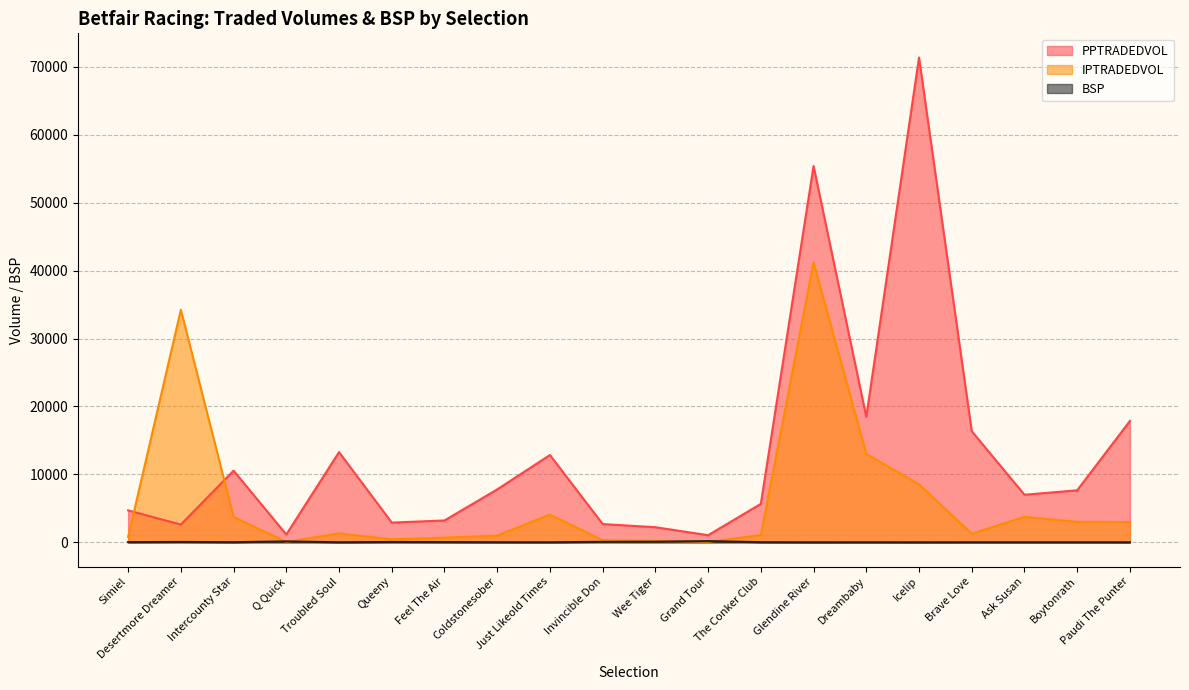

The value of IPTRADEDVOL at Grand Tour is 67.4. True or false?

True